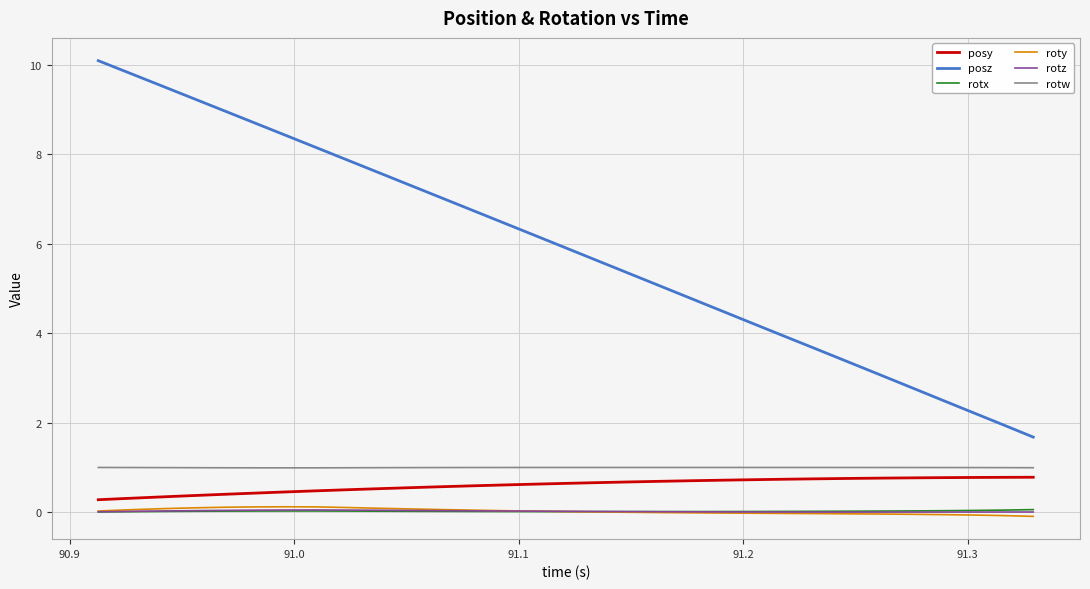

Which series has the largest total across all categories?

posz